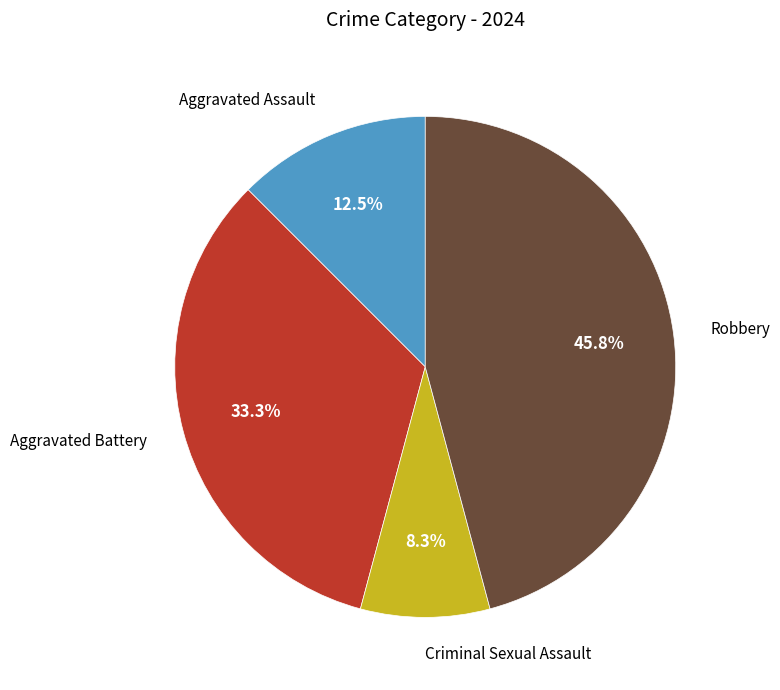

To the nearest percent, what is the average slice percentage?

25%